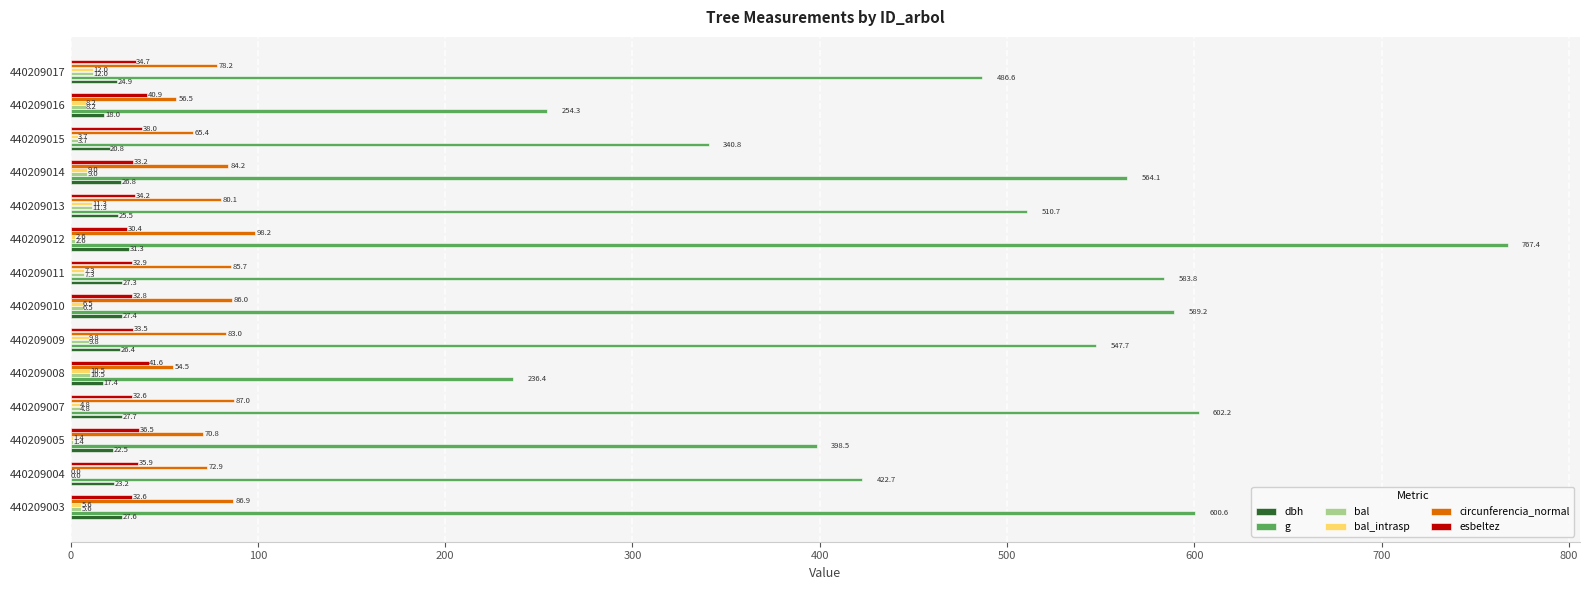

Is it true that bal equals 11.3 at 440209013?

True